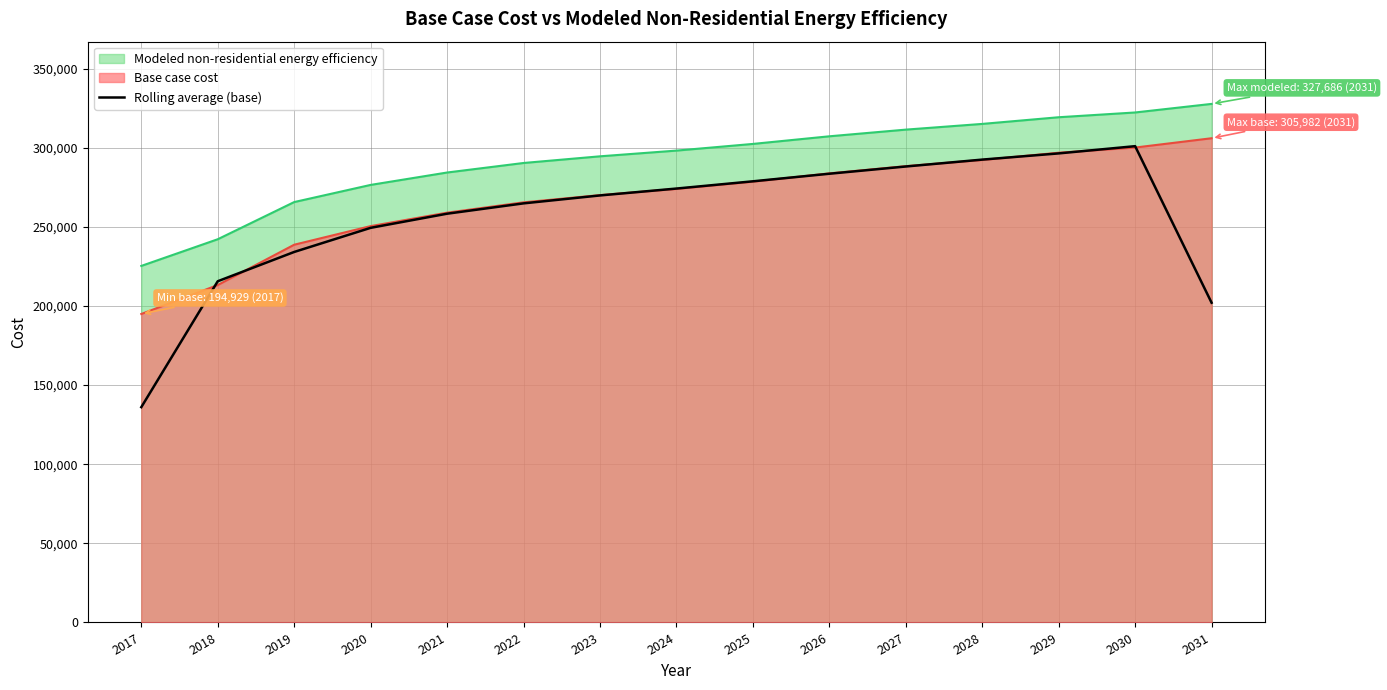

Where does the data first go above 269835?

2023